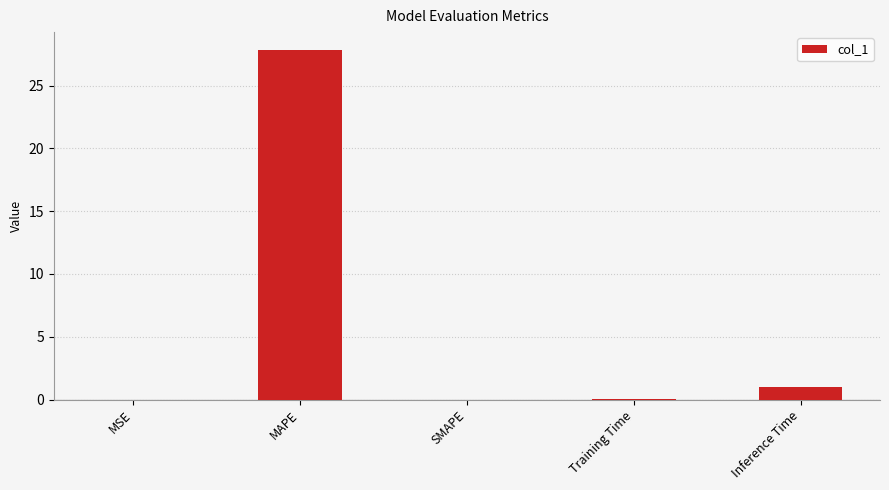

What is the greatest value displayed?

27.9